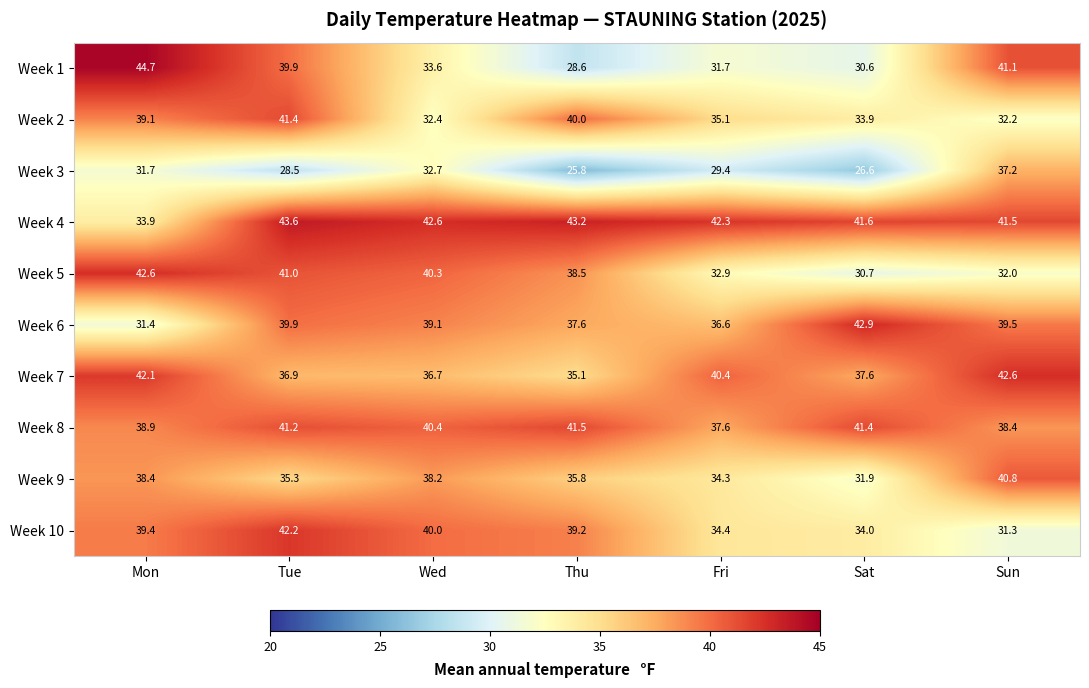

The value of Week 9 at Tue is 54.9. True or false?

False